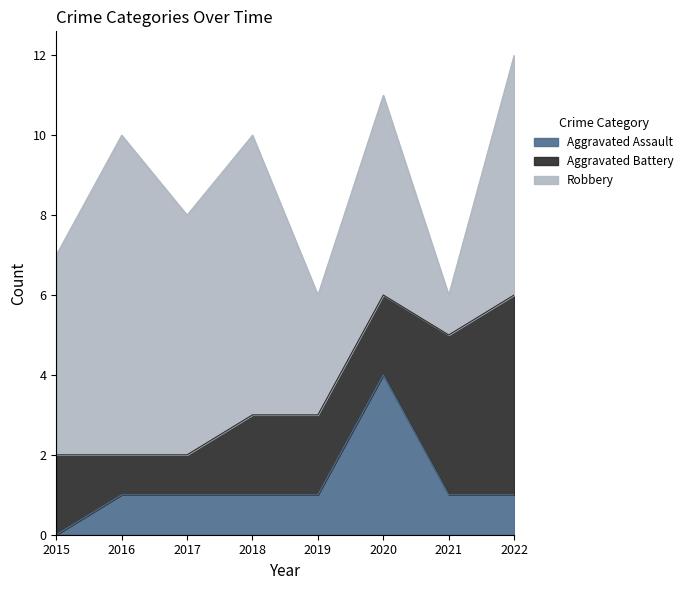

How many data points in Aggravated Battery are less than 2?

2